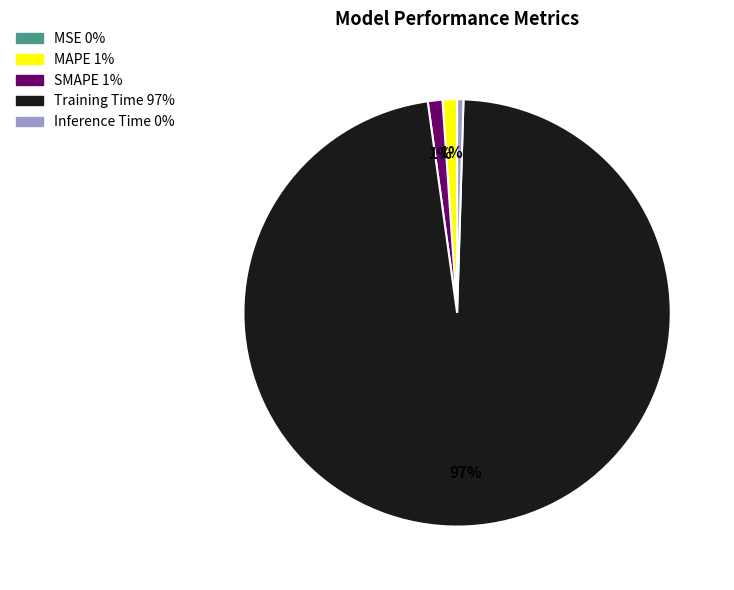

To the nearest percent, what percentage of the pie is SMAPE?

1%